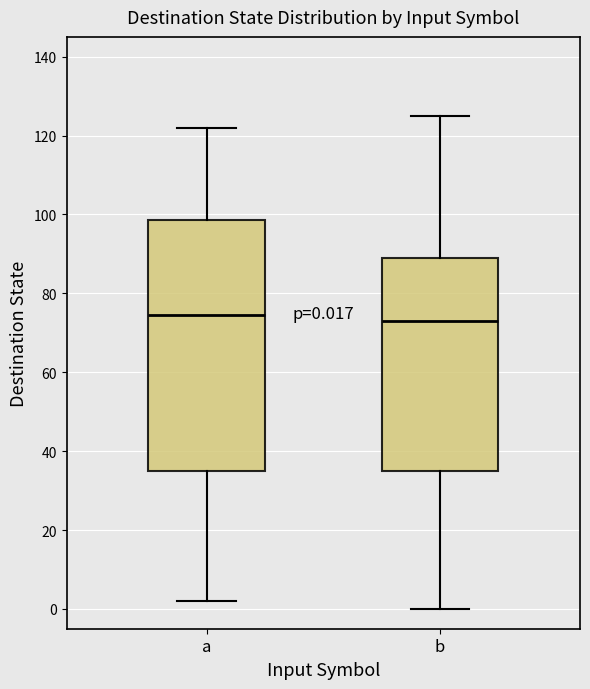

Which box is the tallest, from its lower edge to its upper edge?

a